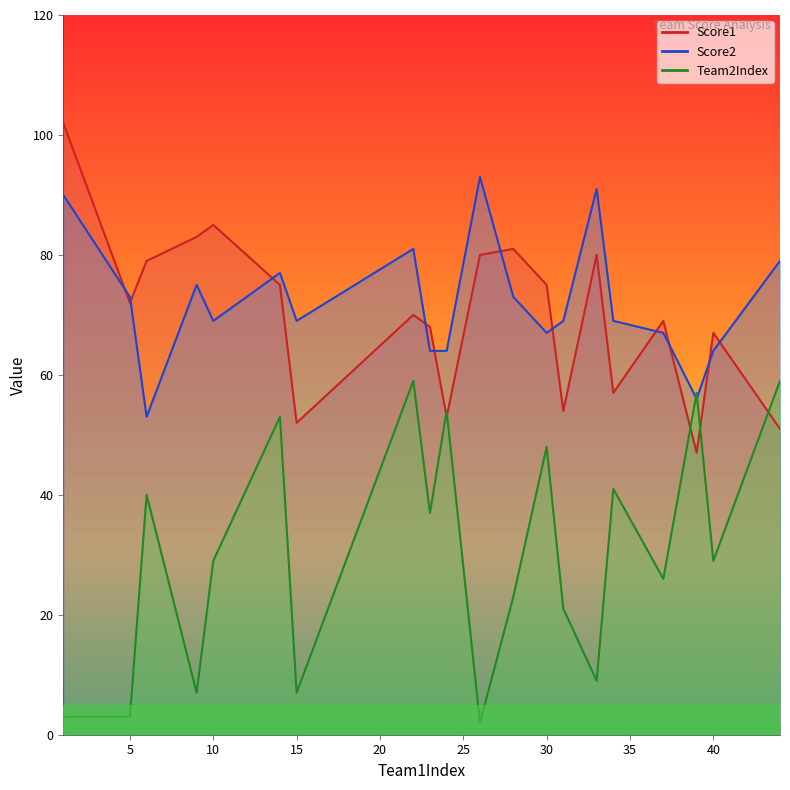

After their last crossing, which series has the higher values: Score1 or Score2?

Score2